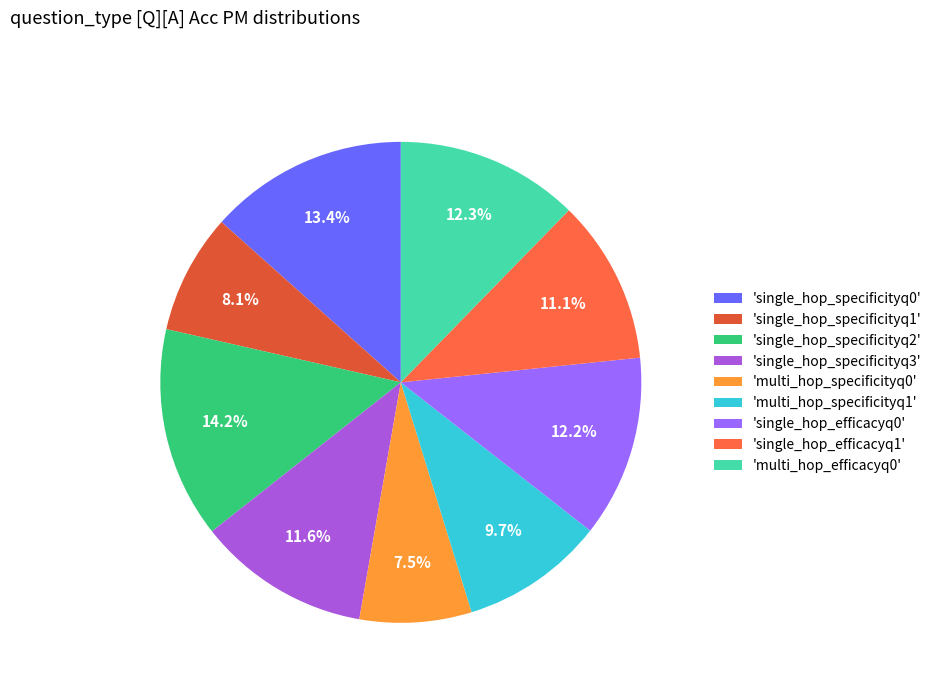

Rank the categories by value from lowest to highest.

multi_hop_specificityq0, single_hop_specificityq1, multi_hop_specificityq1, single_hop_efficacyq1, single_hop_specificityq3, single_hop_efficacyq0, multi_hop_efficacyq0, single_hop_specificityq0, single_hop_specificityq2